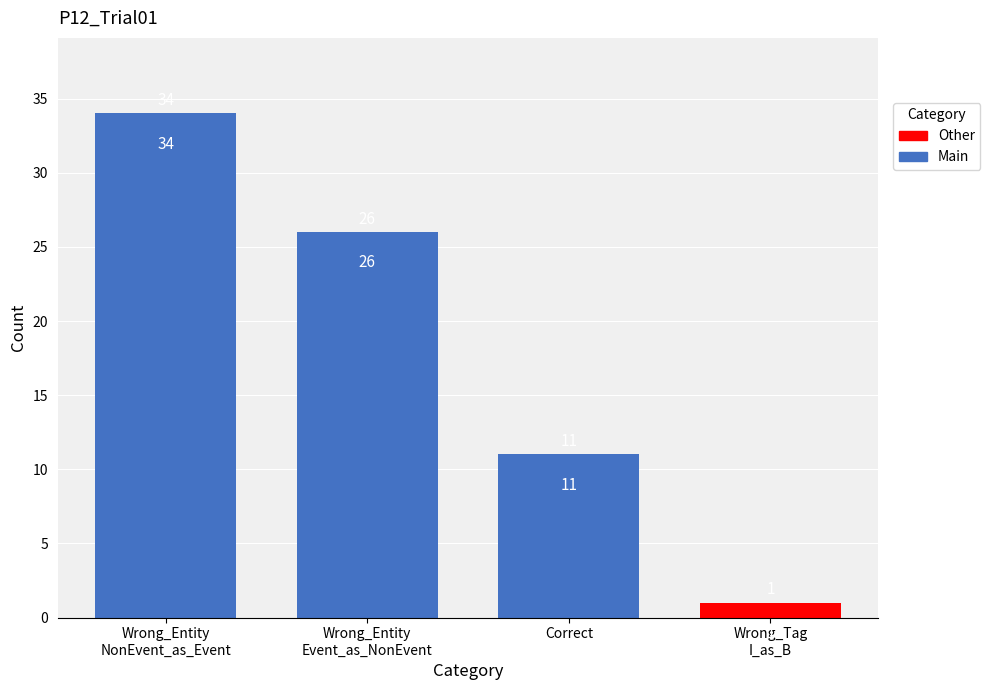

List the labels in order of value, smallest first.

Wrong_Tag_I_as_B, Correct, Wrong_Entity_Event_as_NonEvent, Wrong_Entity_NonEvent_as_Event